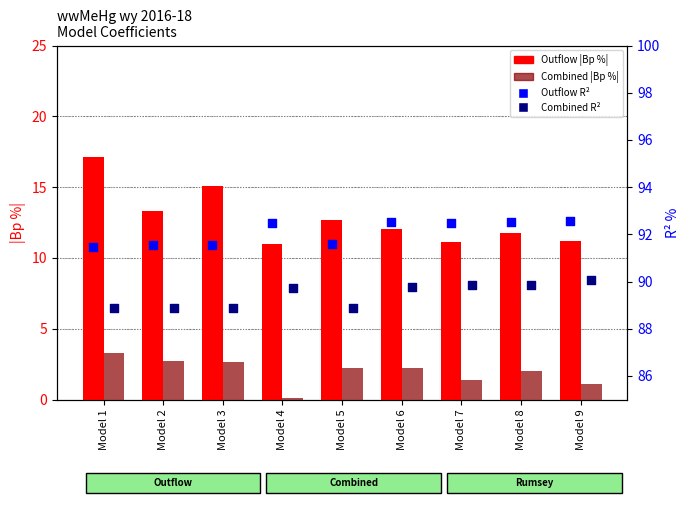

Which series reaches the maximum Y coordinate?

Outflow R2 %